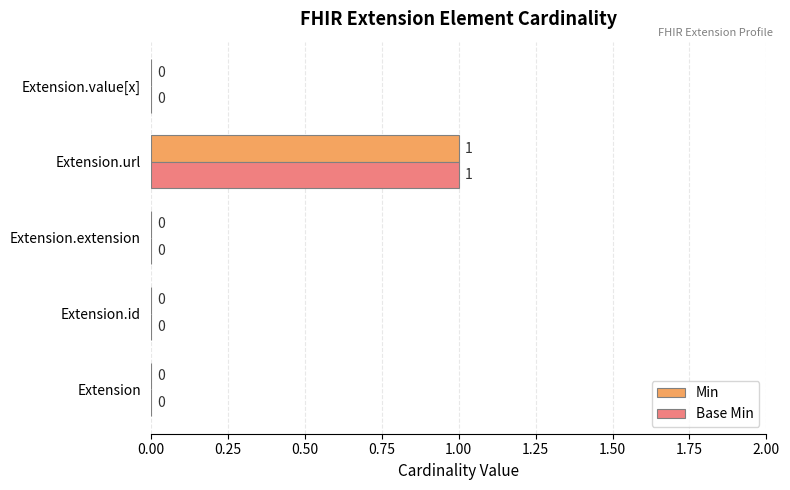

At which category is the sum across all series the highest?

Extension.url